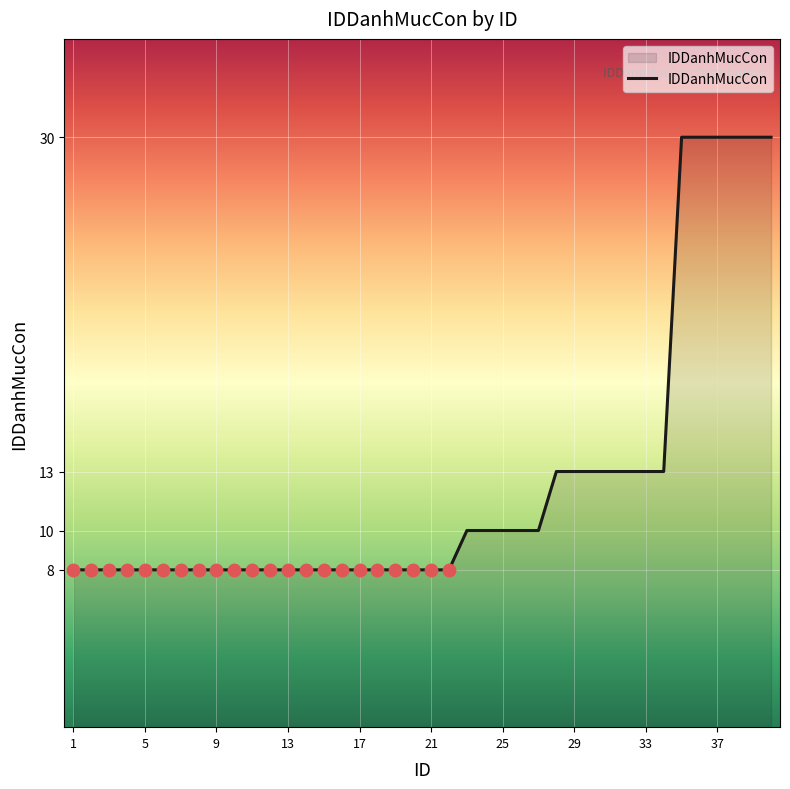

What is the minimum value shown in the chart?

8